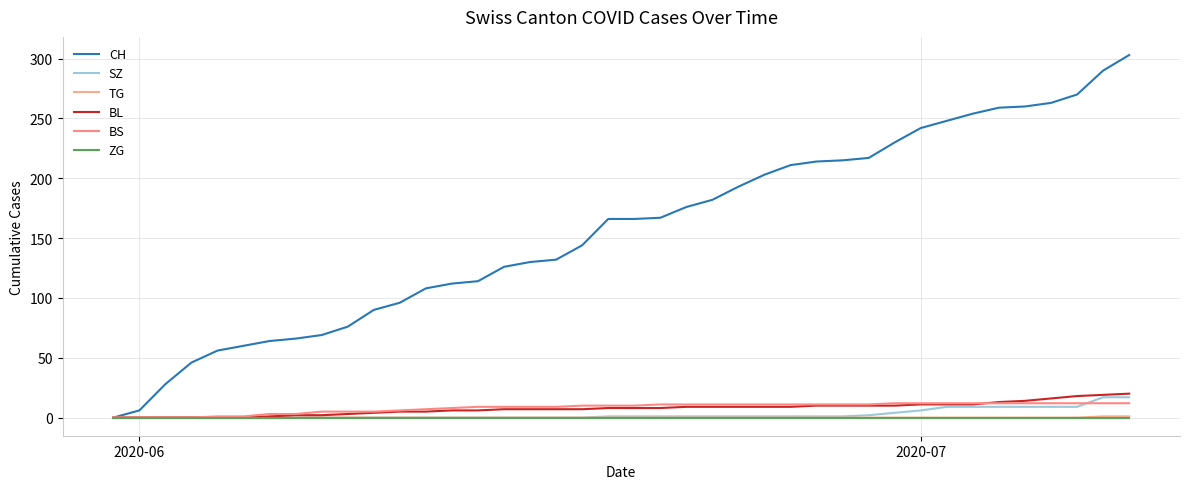

What are all the series names shown in the legend?

CH, SZ, TG, BL, BS, ZG